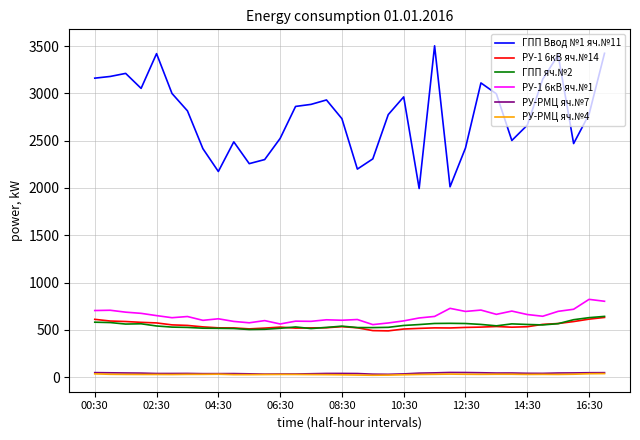

What is the maximum value for РУ-1 6кВ яч.№1?

822.7